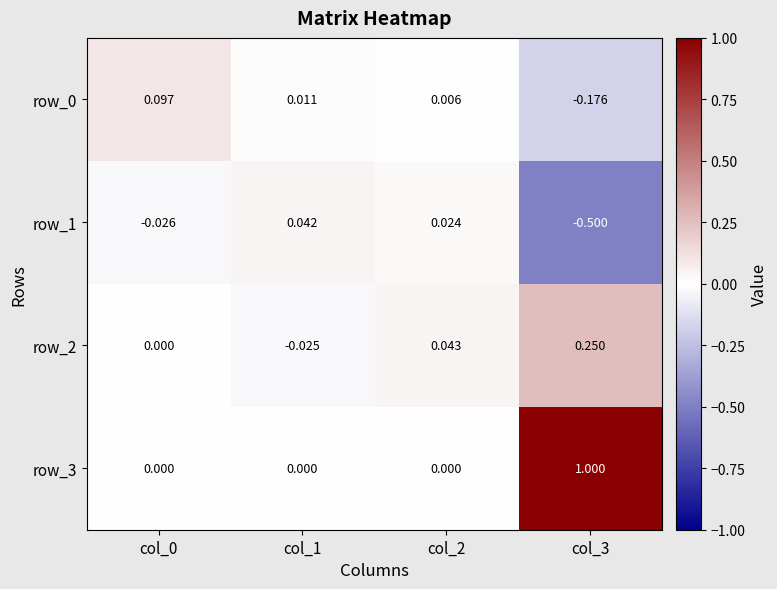

Which series changed the most between col_1 and col_2?

row_2